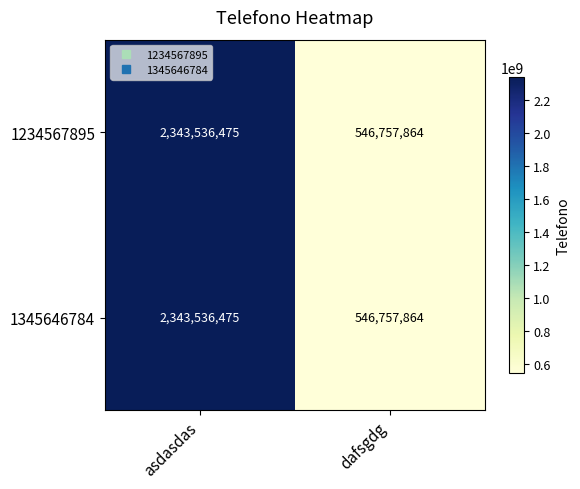

Which category has the highest value across all series?

asdasdas